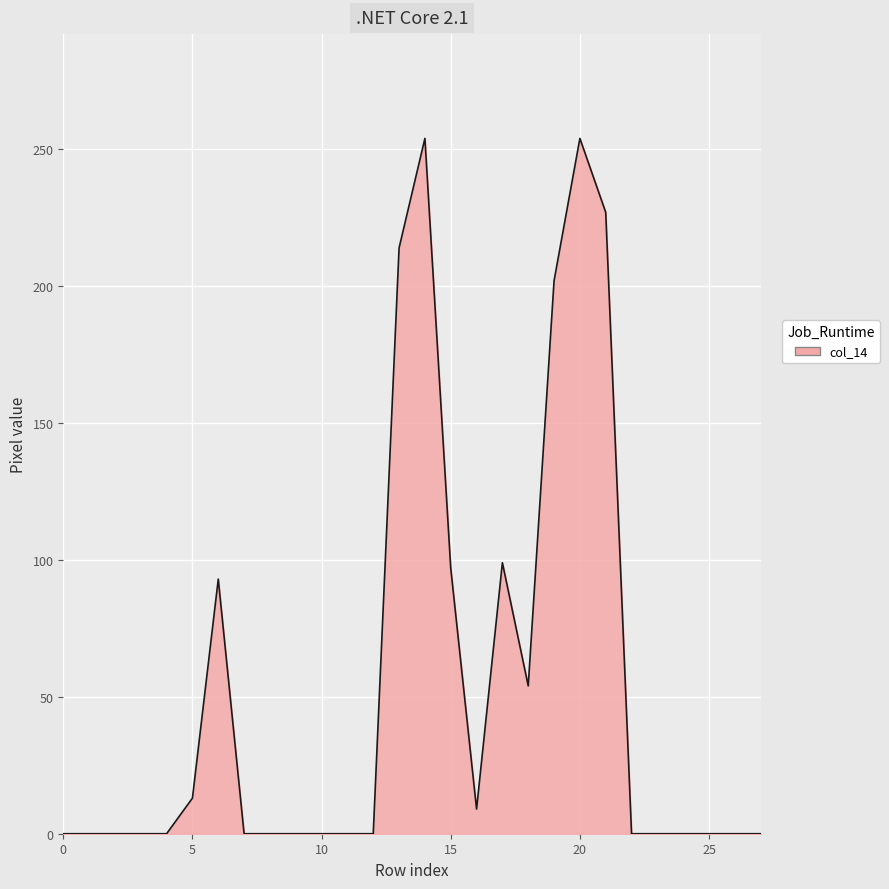

What is the greatest value displayed?

254